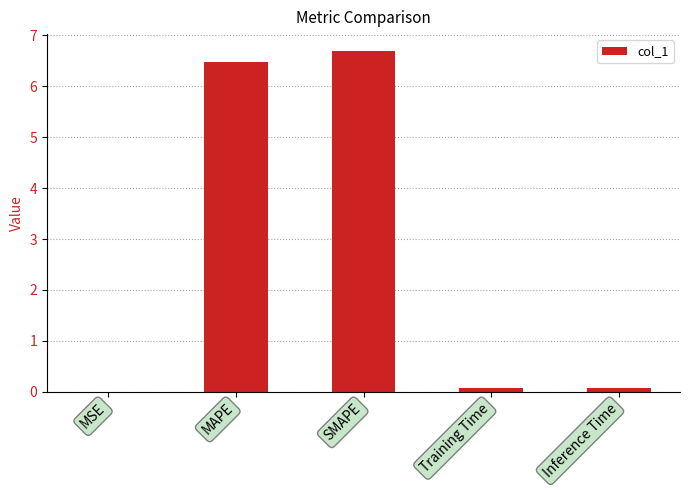

Are the bars horizontal?

No